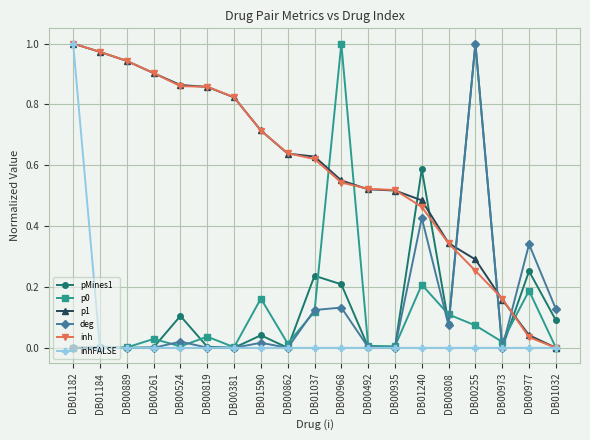

What is the label of the 3rd point from the right?

DB00973